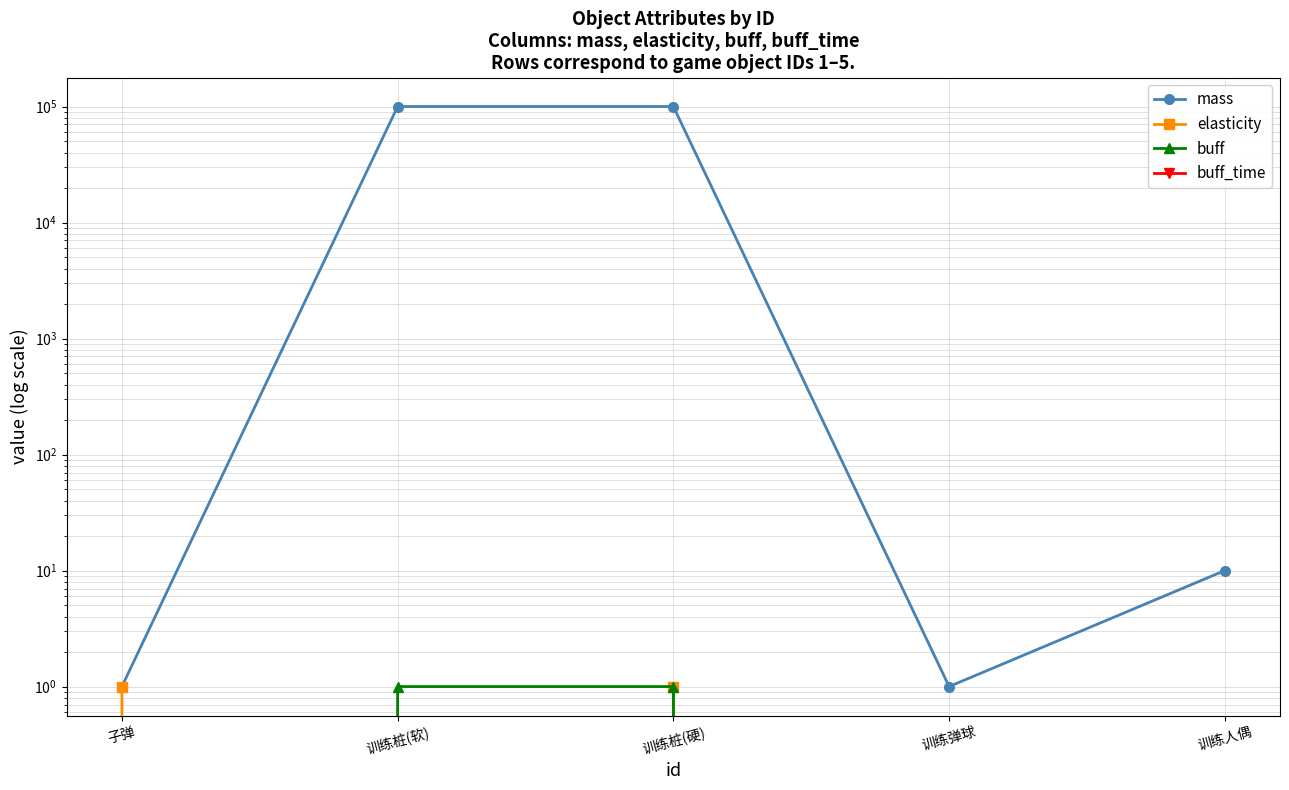

True or false: mass and elasticity cross at least once.

False